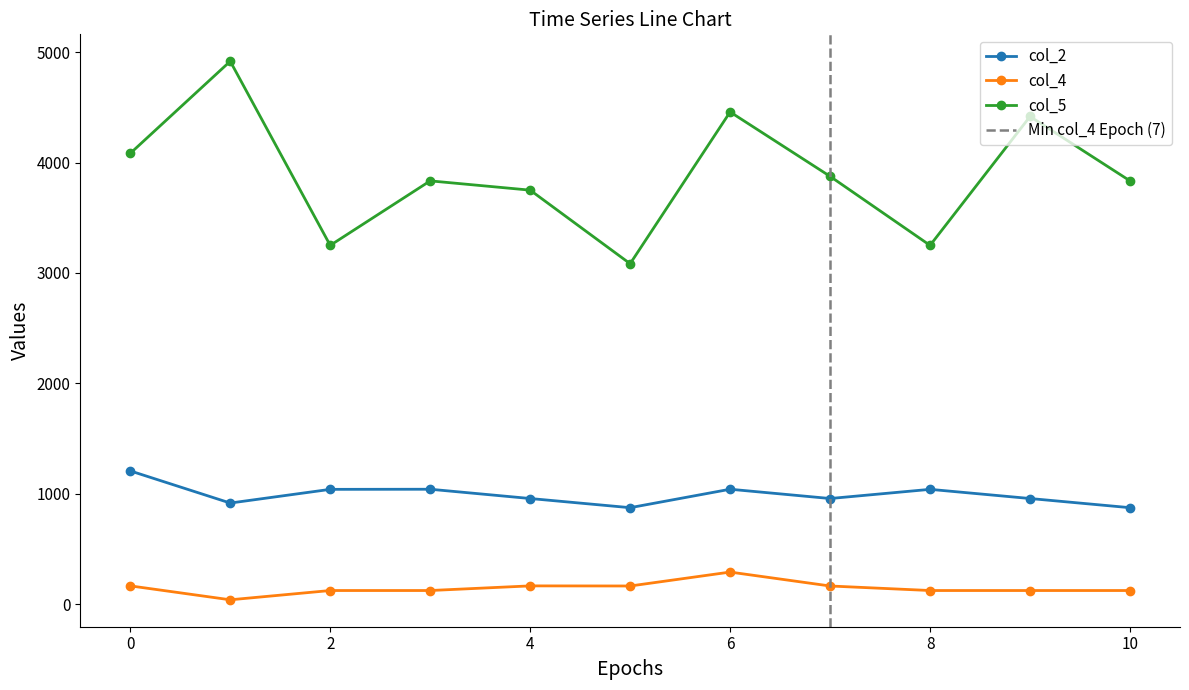

What is the maximum value for col_2?

1208